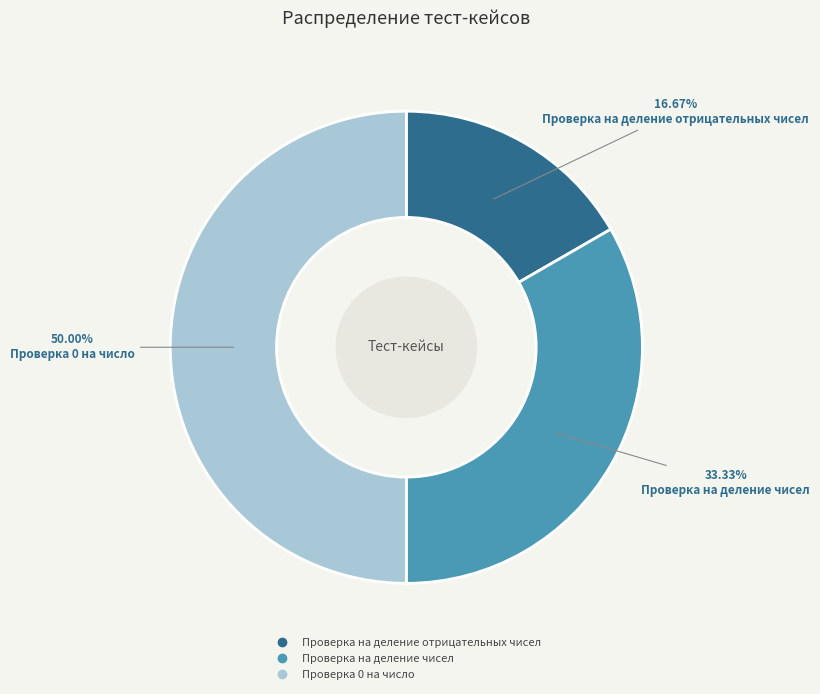

Does Проверка на деление отрицательных чисел represent more than half of the total?

No